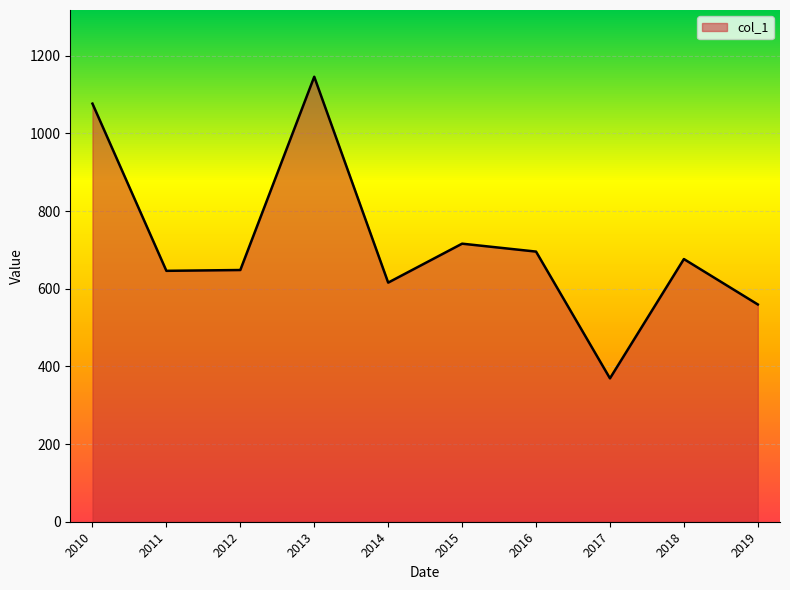

The value at 2015 is 716.0. True or false?

True